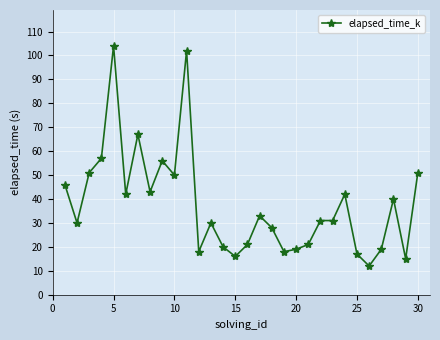

What is the average value?

38